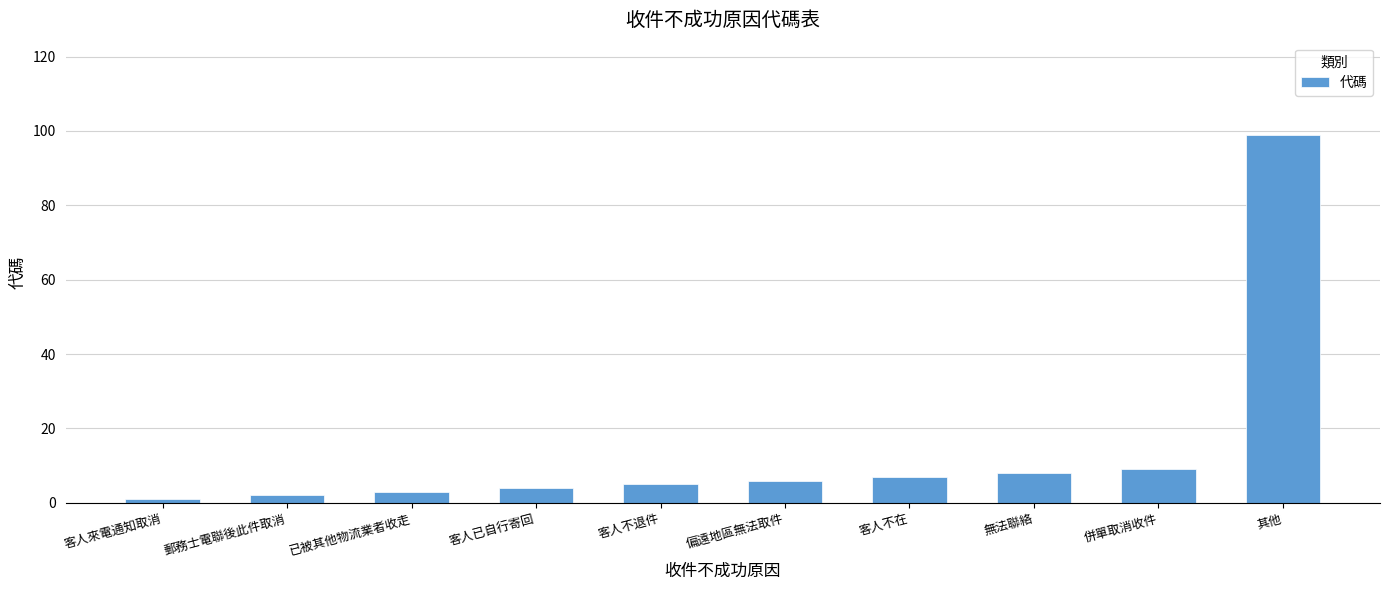

List the labels in order of value, smallest first.

客人來電通知取消, 郵務士電聯後此件取消, 已被其他物流業者收走, 客人已自行寄回, 客人不退件, 偏遠地區無法取件, 客人不在, 無法聯絡, 併單取消收件, 其他